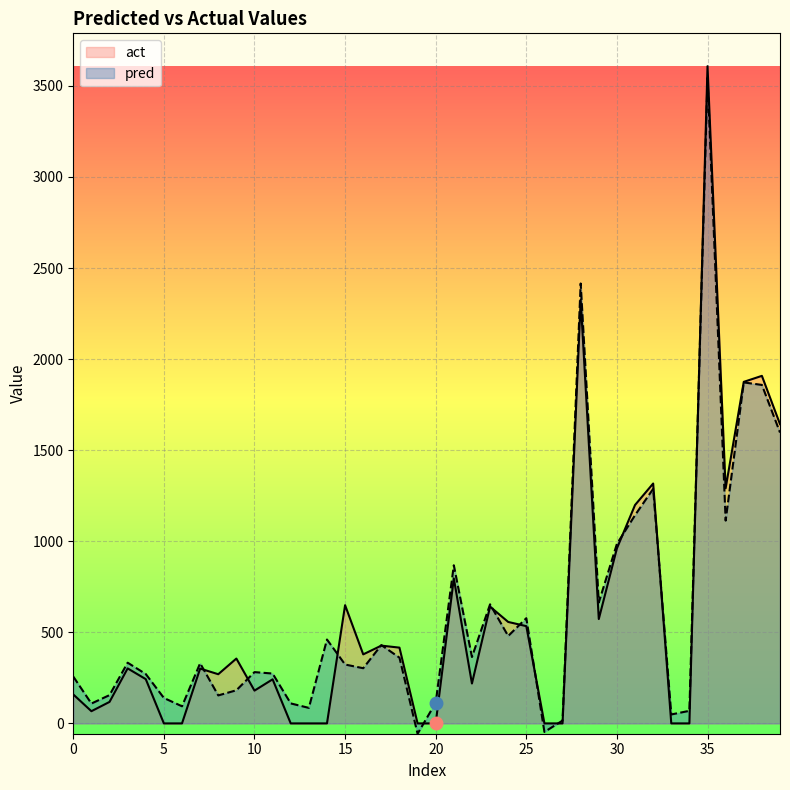

Which series has the widest spread of values?

act